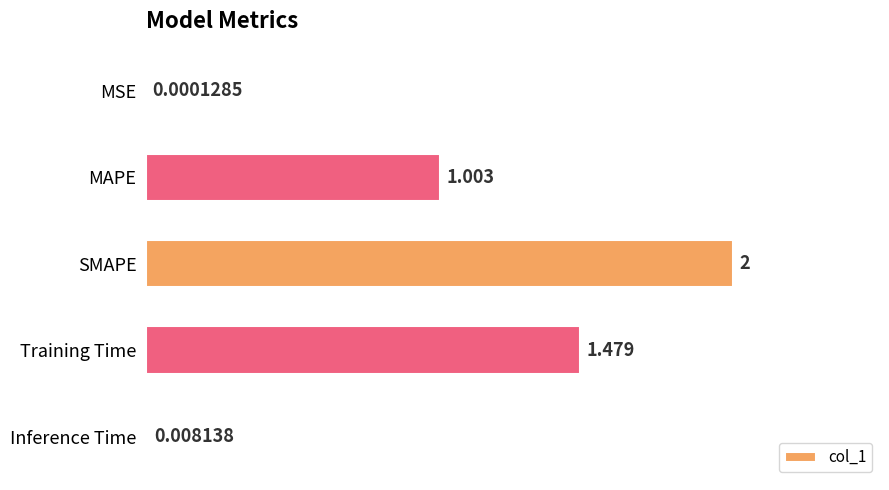

Which label corresponds to the largest value in the chart?

SMAPE